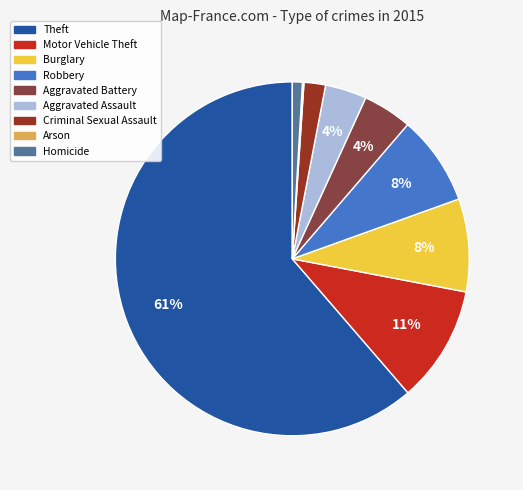

Do Criminal Sexual Assault and Aggravated Battery together represent more than half of the pie?

No